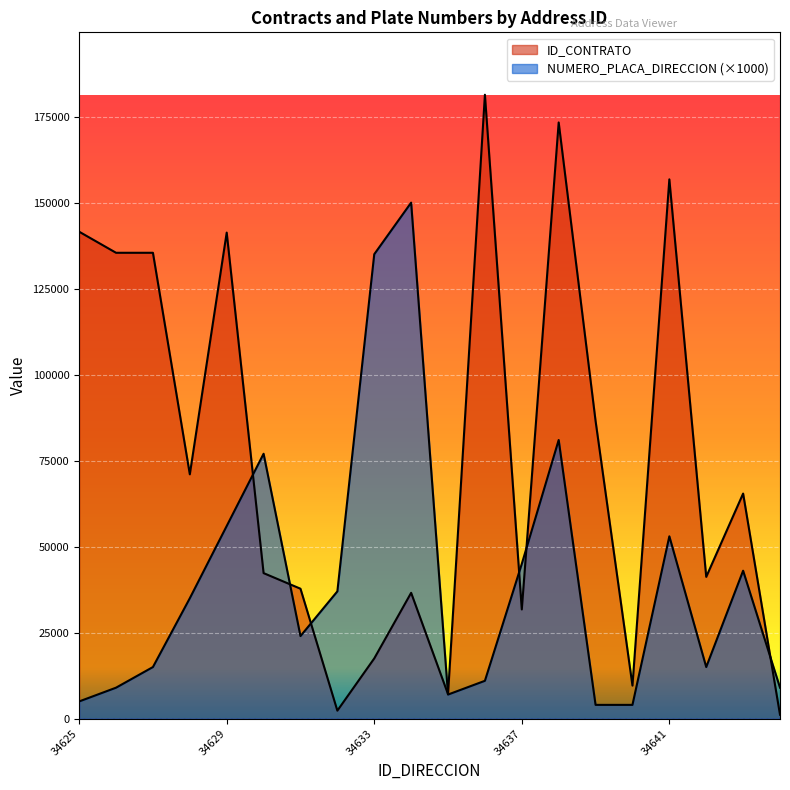

Reading left to right, transcribe all the data shown in this chart.

ID_CONTRATO: 34625=141549	34626=135420	34627=135420	34628=71024	34629=141285	34630=42302	34631=37768	34632=2322	34633=17507	34634=36575	34635=7116	34636=181365	34637=31743	34638=173303	34639=86534	34640=9603	34641=156766	34642=41213	34643=65428	34644=1139
NUMERO_PLACA_DIRECCION: 34625=5000	34626=9000	34627=15000	34628=35000	34629=56000	34630=77000	34631=24000	34632=37000	34633=135000	34634=150000	34635=7000	34636=11000	34637=45000	34638=81000	34639=4000	34640=4000	34641=53000	34642=15000	34643=43000	34644=9000